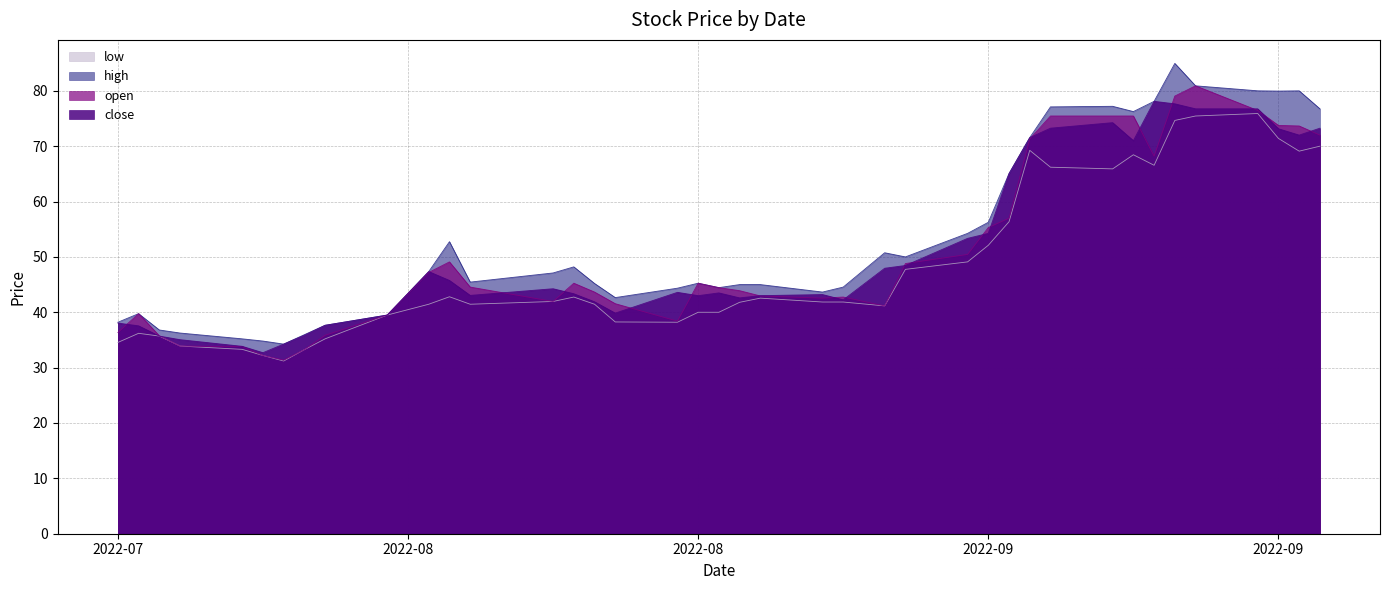

Is the value of close at 25 greater than the value of open at 33?

No